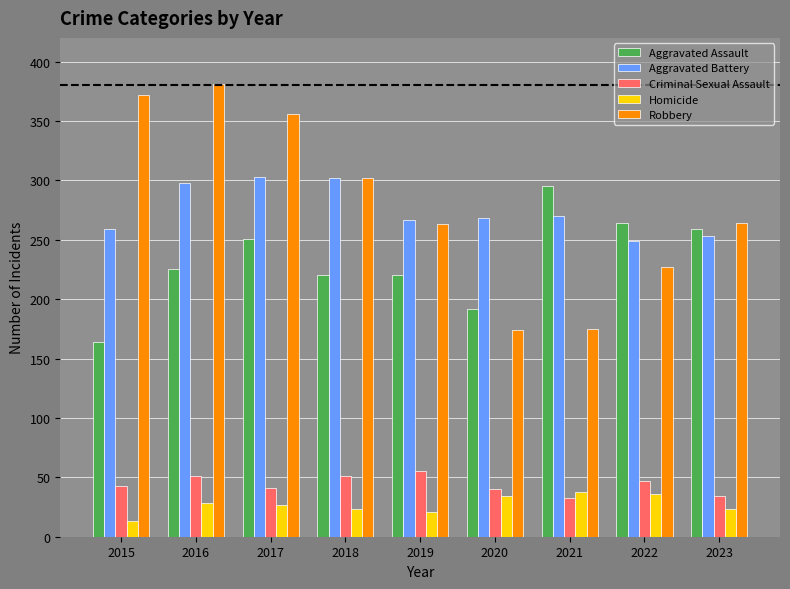

The Homicide series shows 27 at 2017. True or false?

True